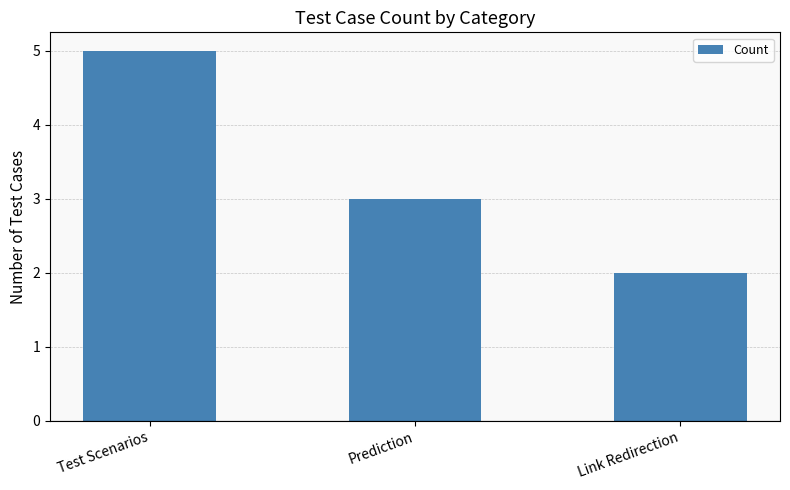

Rank the categories by value from highest to lowest.

Test Scenarios, Prediction, Link Redirection